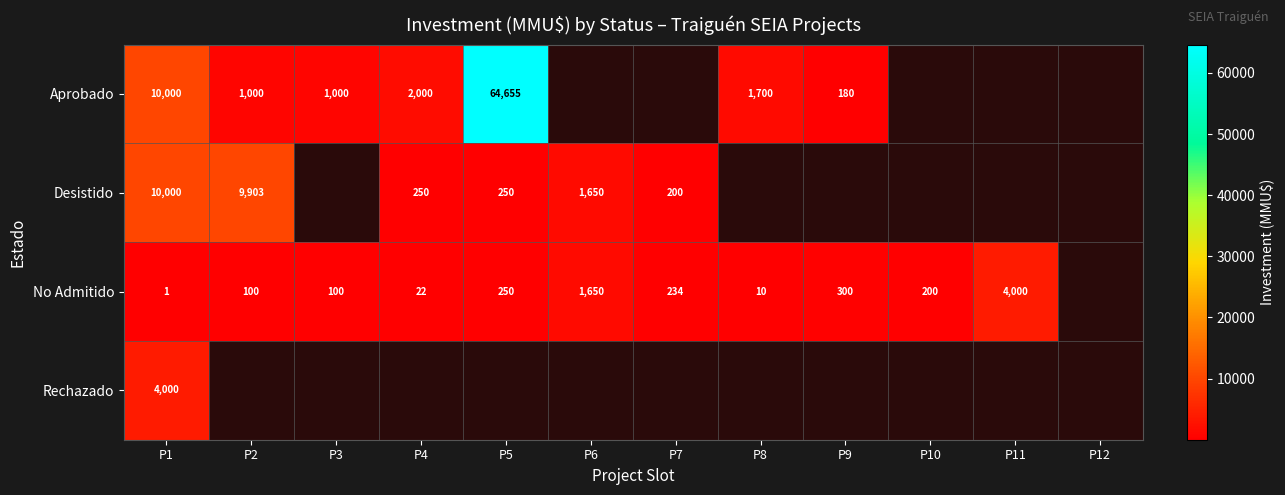

True or false: Aprobado has a value of 10000 at P1.

True